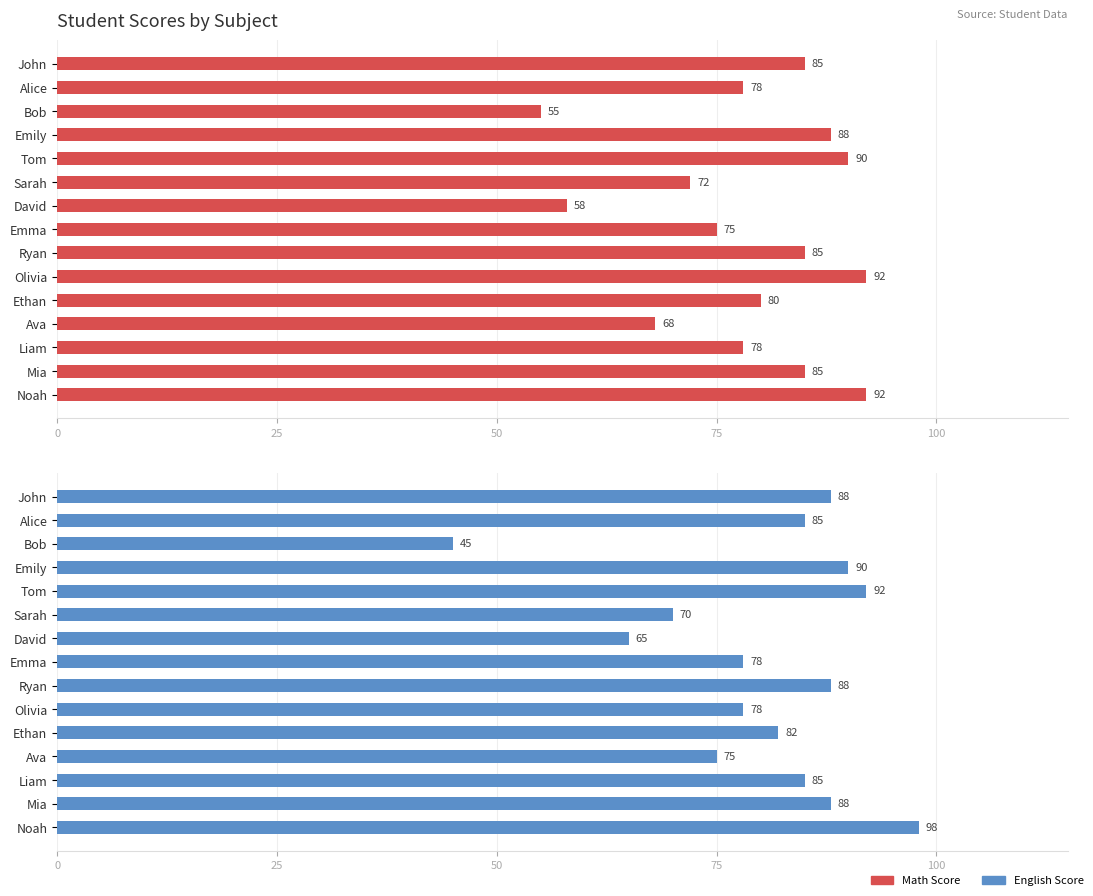

What is the greatest value displayed?

98